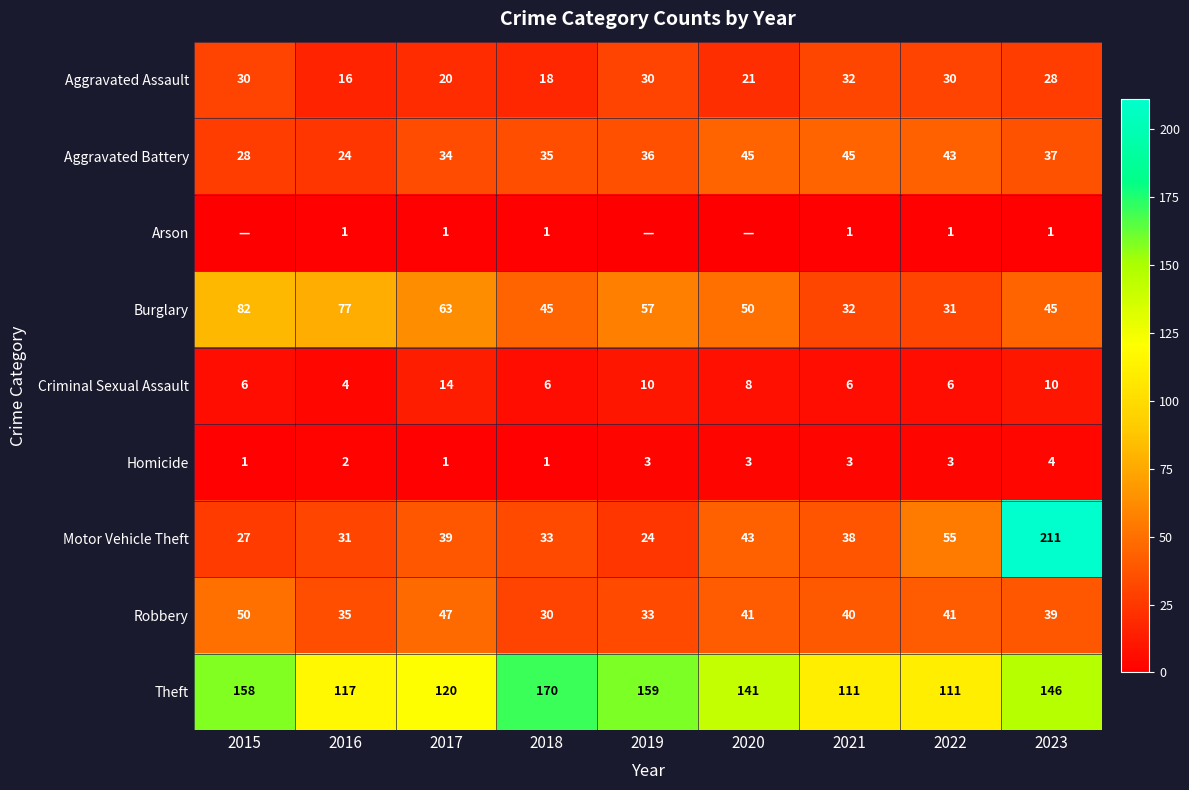

Which series changed the most between 2022 and 2023?

Motor Vehicle Theft